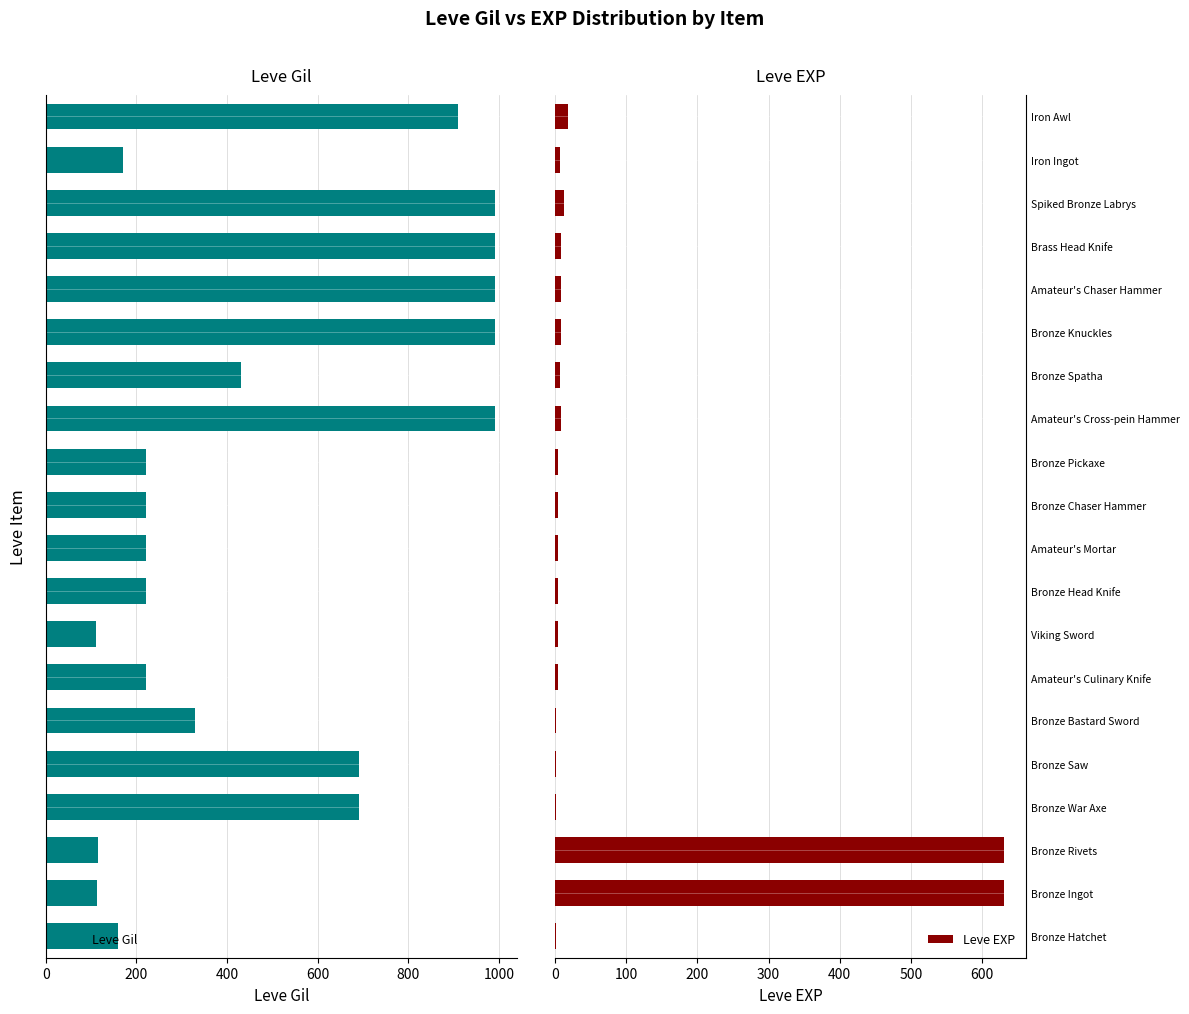

What is the highest value of the Leve Gil series?

990